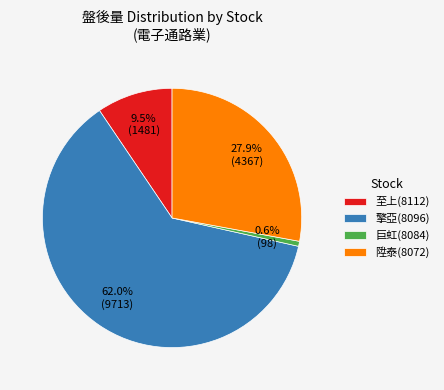

Does any single category account for the majority?

Yes